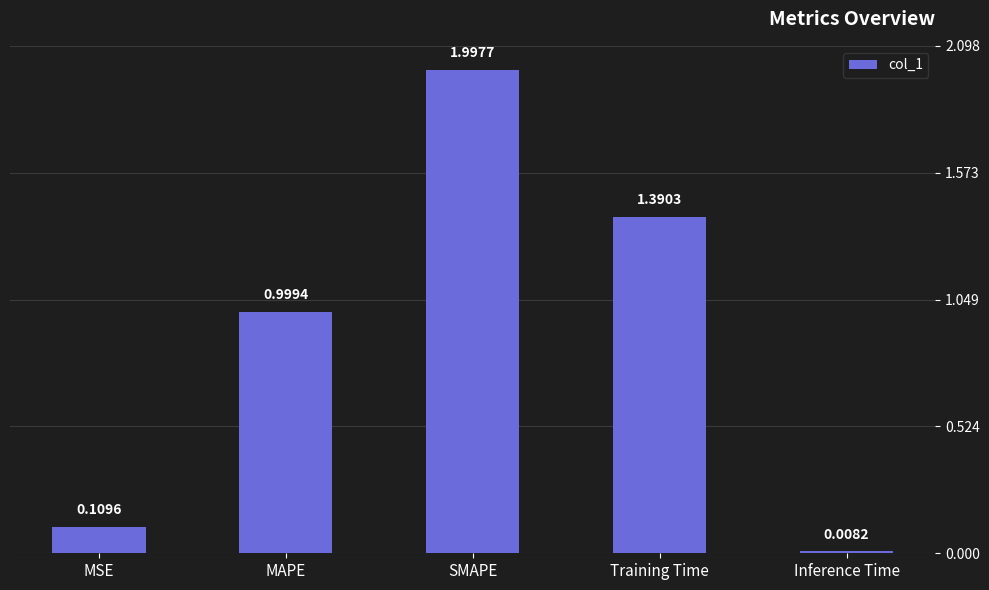

Where is the data nearest to the value 1?

MAPE